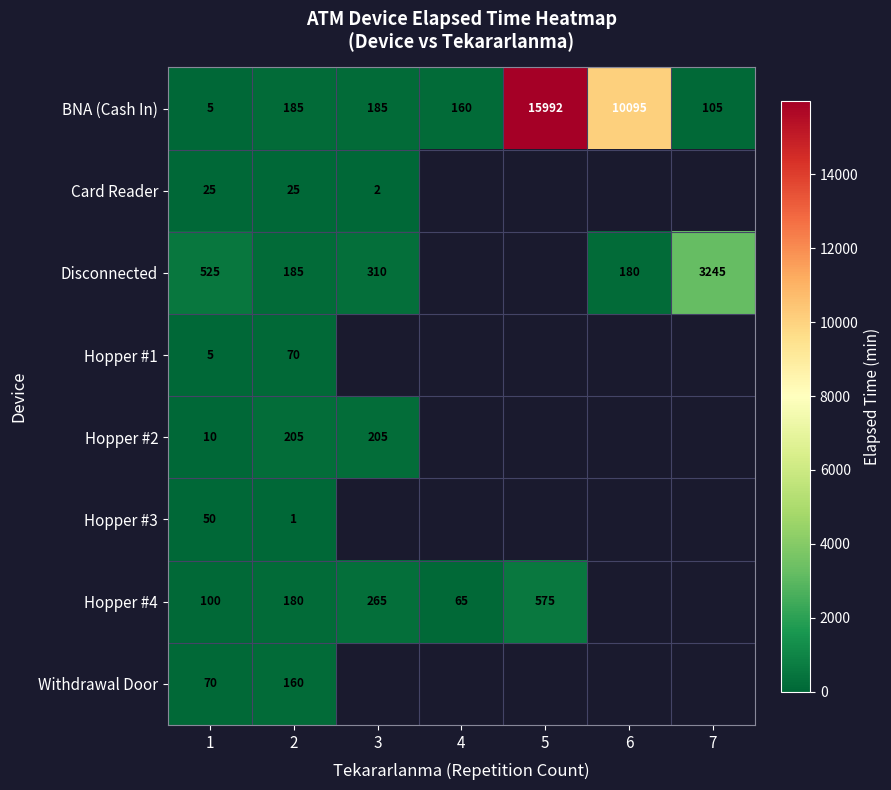

Count the number of categories in the chart.

7